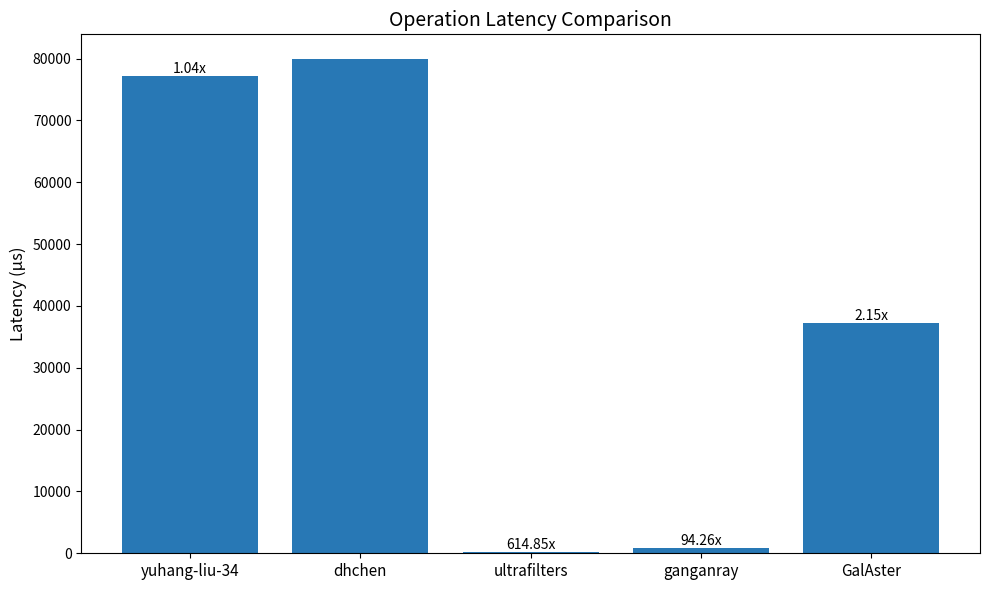

Which has a higher value, yuhang-liu-34 or ganganray?

yuhang-liu-34